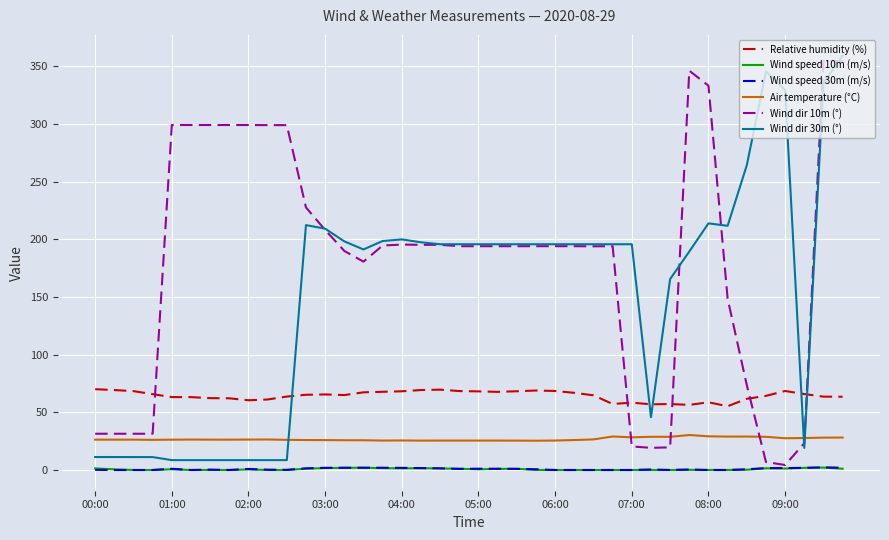

After their last crossing, which series has the higher values: Wind dir 10m (°) or Relative humidity (%)?

Wind dir 10m (°)